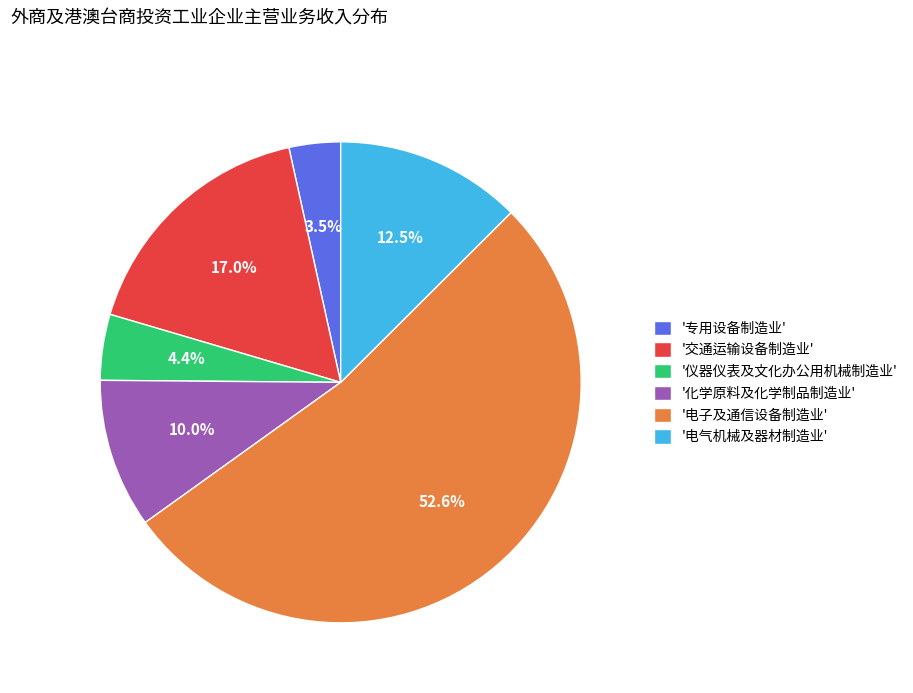

Does '电子及通信设备制造业' account for over 50% of the chart?

Yes